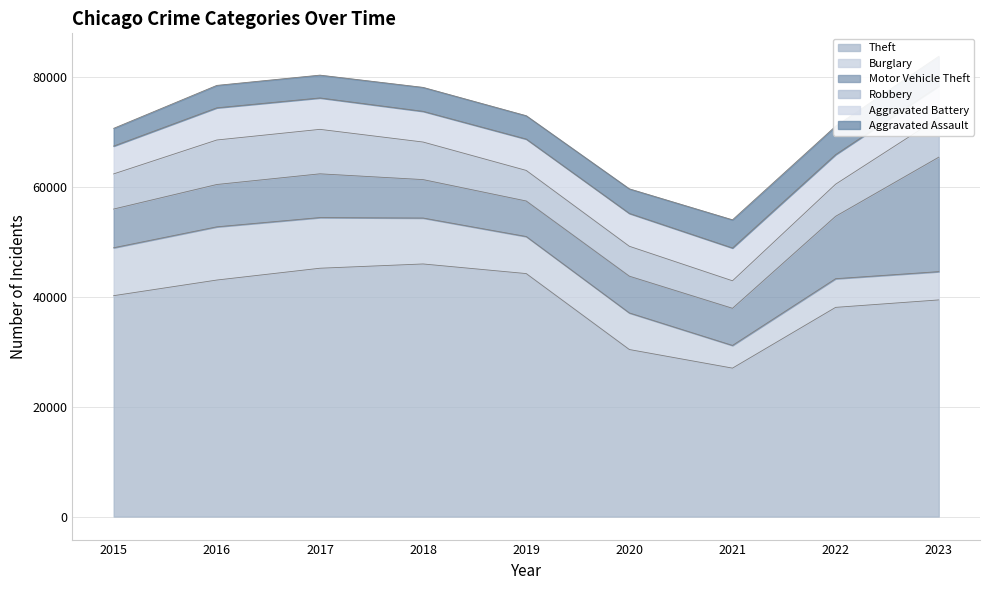

Which label corresponds to the smallest value in the chart?

2015